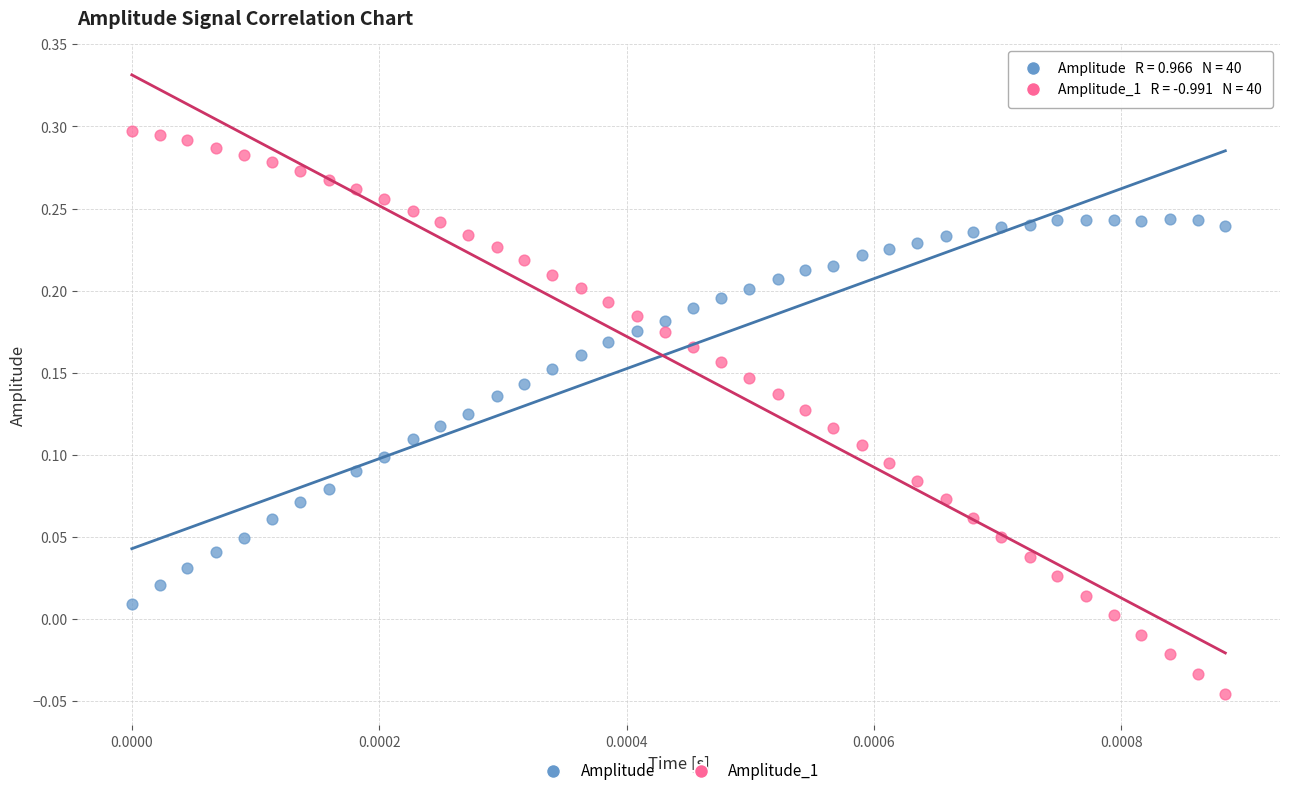

Which series reaches the minimum Y coordinate?

Amplitude_1